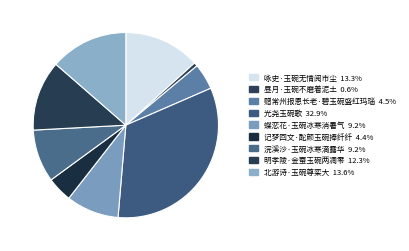

What percentage is the 昼月·玉碗不磨着泥土 slice, to the nearest percent?

1%